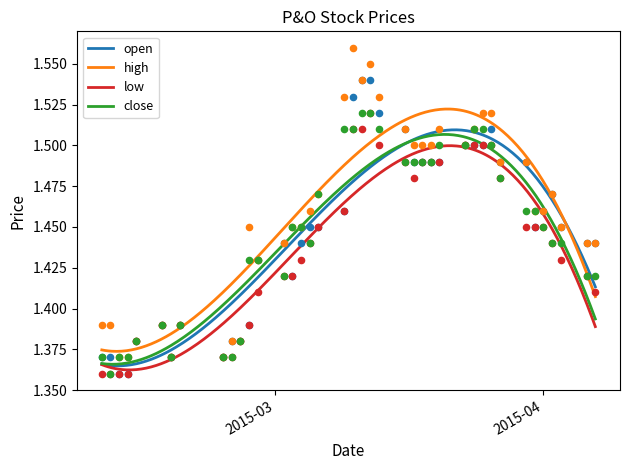

At how many categories does at least one series exceed 1?

40